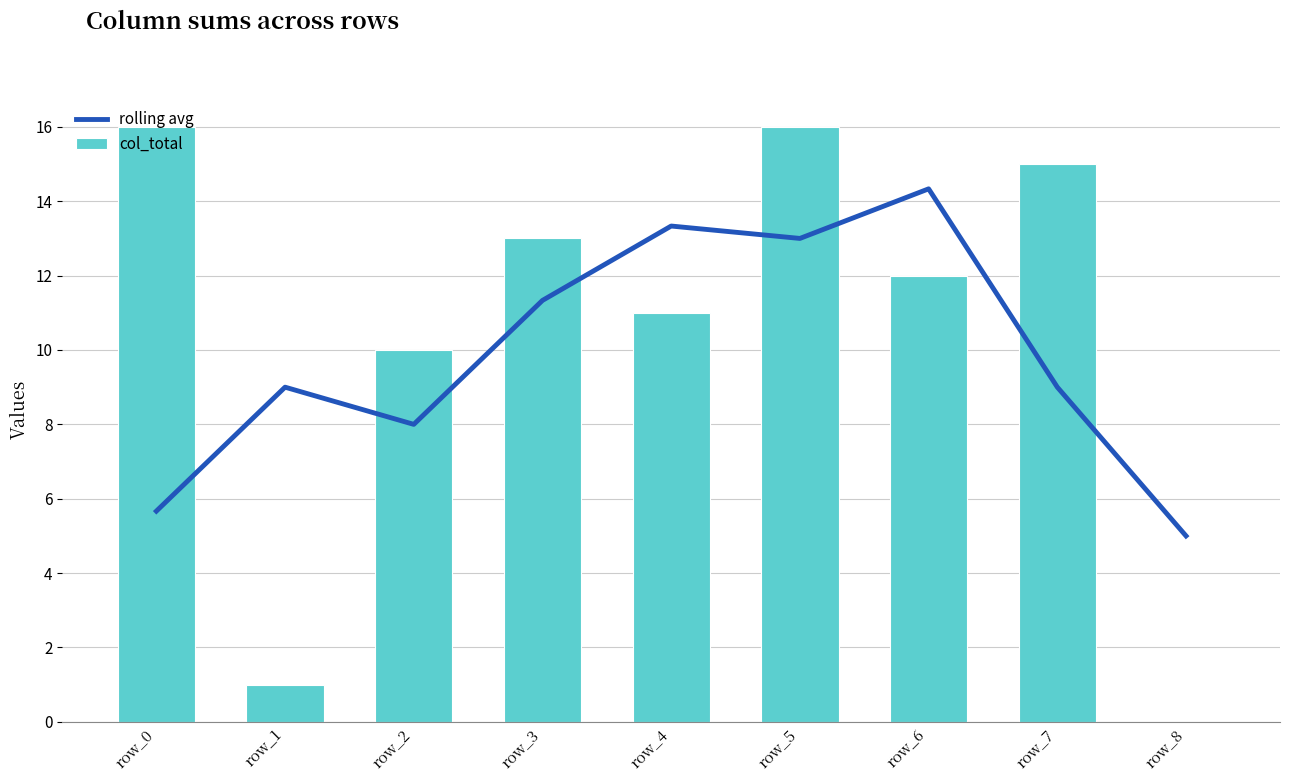

Is it true that col_total equals 19.5 at row_6?

False